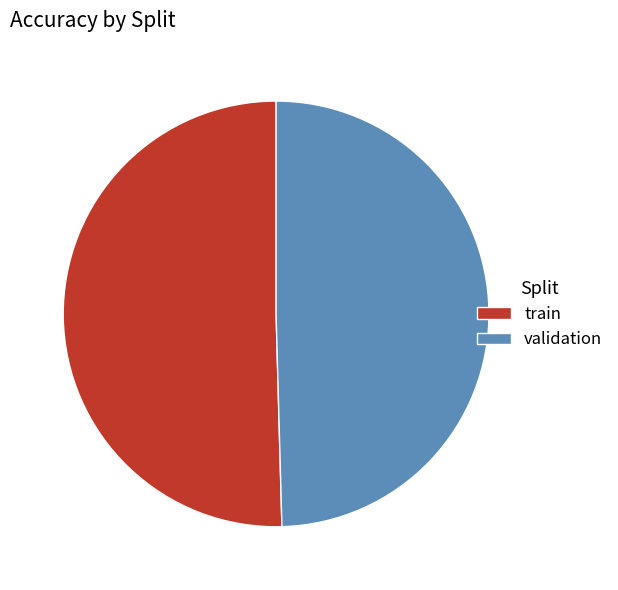

Do train and validation together represent more than half of the pie?

Yes